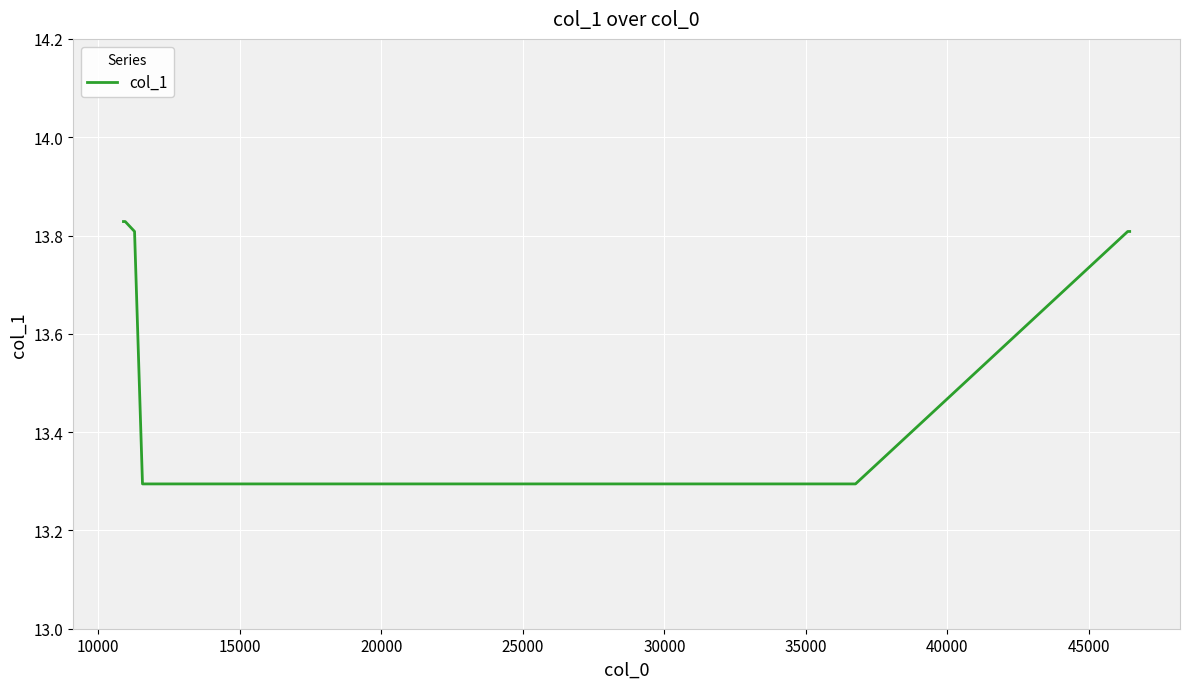

What is the smallest value displayed?

13.3